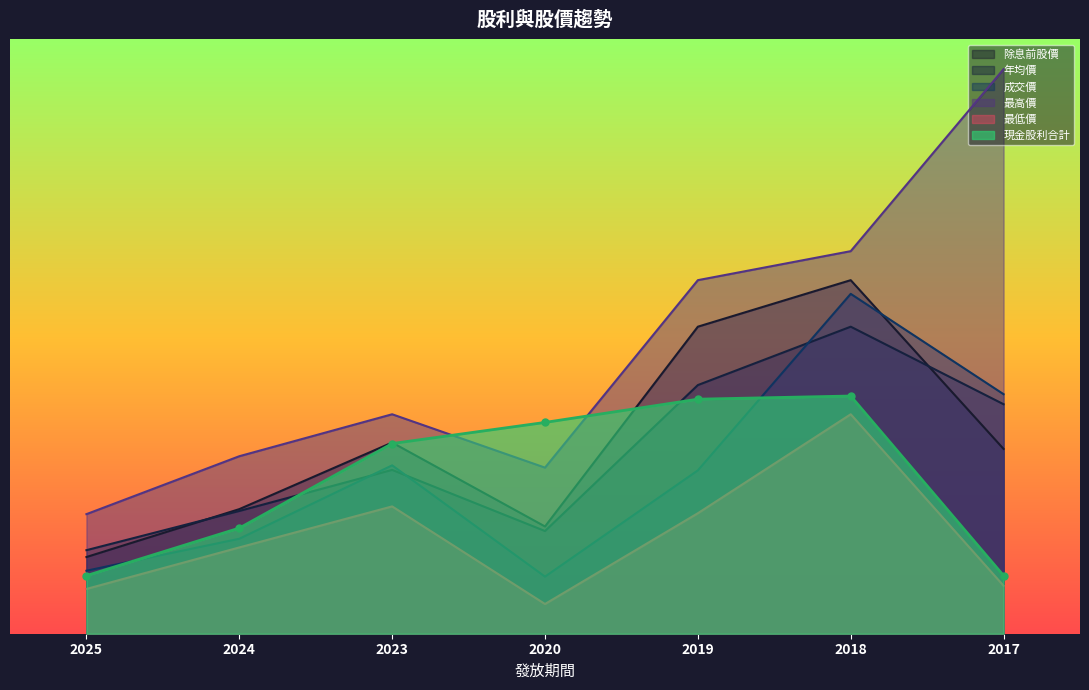

Reading left to right, what are all the values shown in this chart?

現金股利合計: 9.8	17.8	32.0	35.6	39.5	40.0	9.8
除息前股價: 12.9	21.0	32.2	18.0	51.7	59.5	31.1
年均價: 14.1	20.7	27.6	17.3	41.8	51.7	38.6
成交價: 10.6	16.0	28.3	9.6	27.5	57.2	40.3
最高價: 20.1	29.9	36.9	27.9	59.5	64.4	95.0
最低價: 7.5	14.5	21.4	5.0	20.3	36.9	8.1